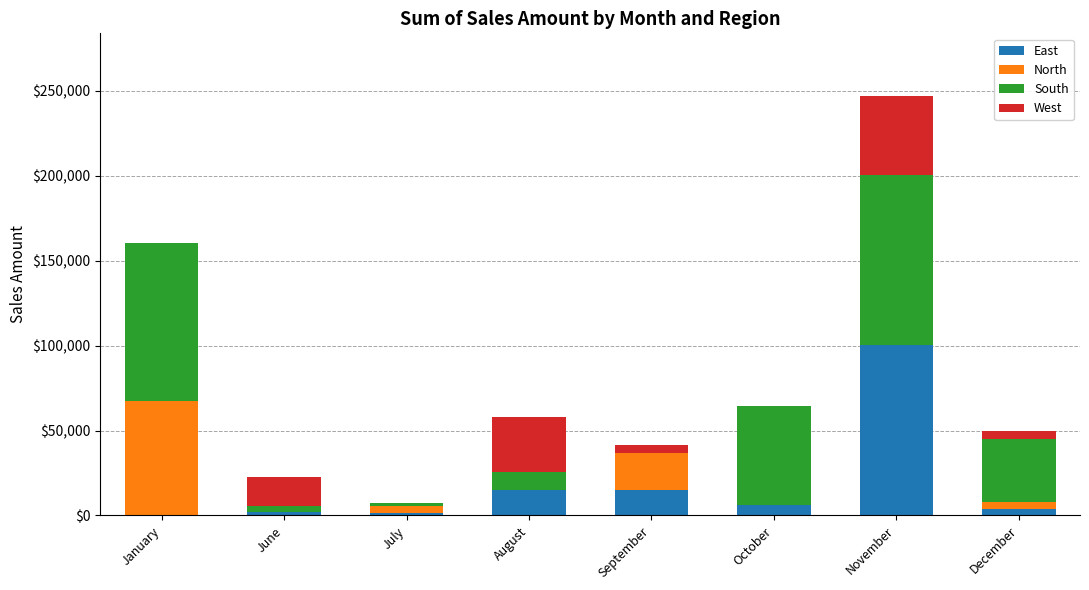

What is the maximum value for East?

100300